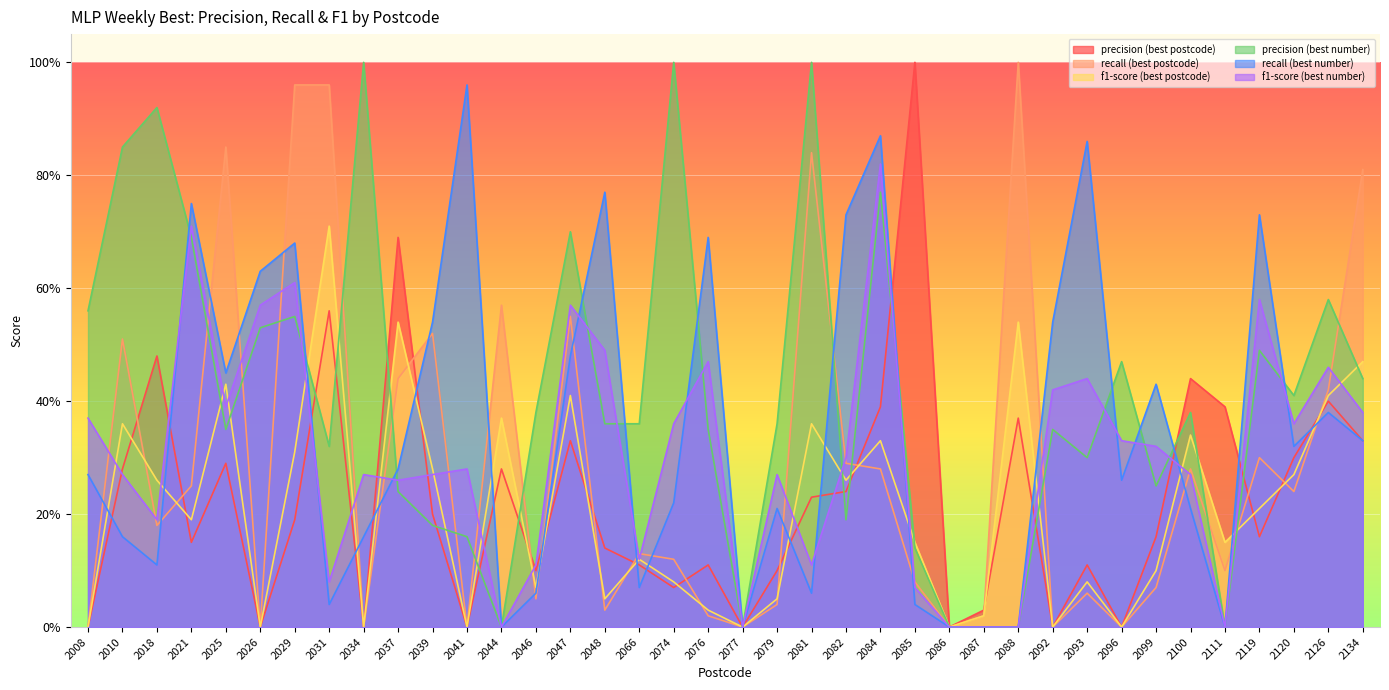

True or false: f1-score (best number) and precision (best number) cross at least once.

True